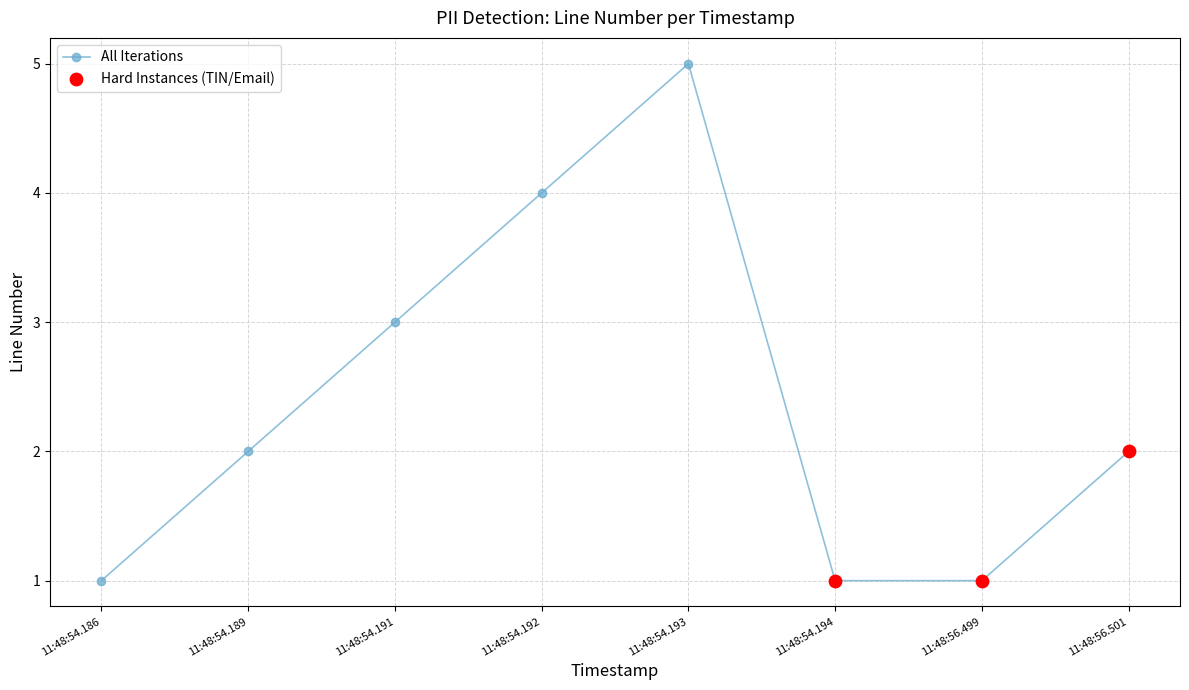

Approximately how many times larger is the value at 11:48:56.501 compared to 11:48:54.191?

0.7